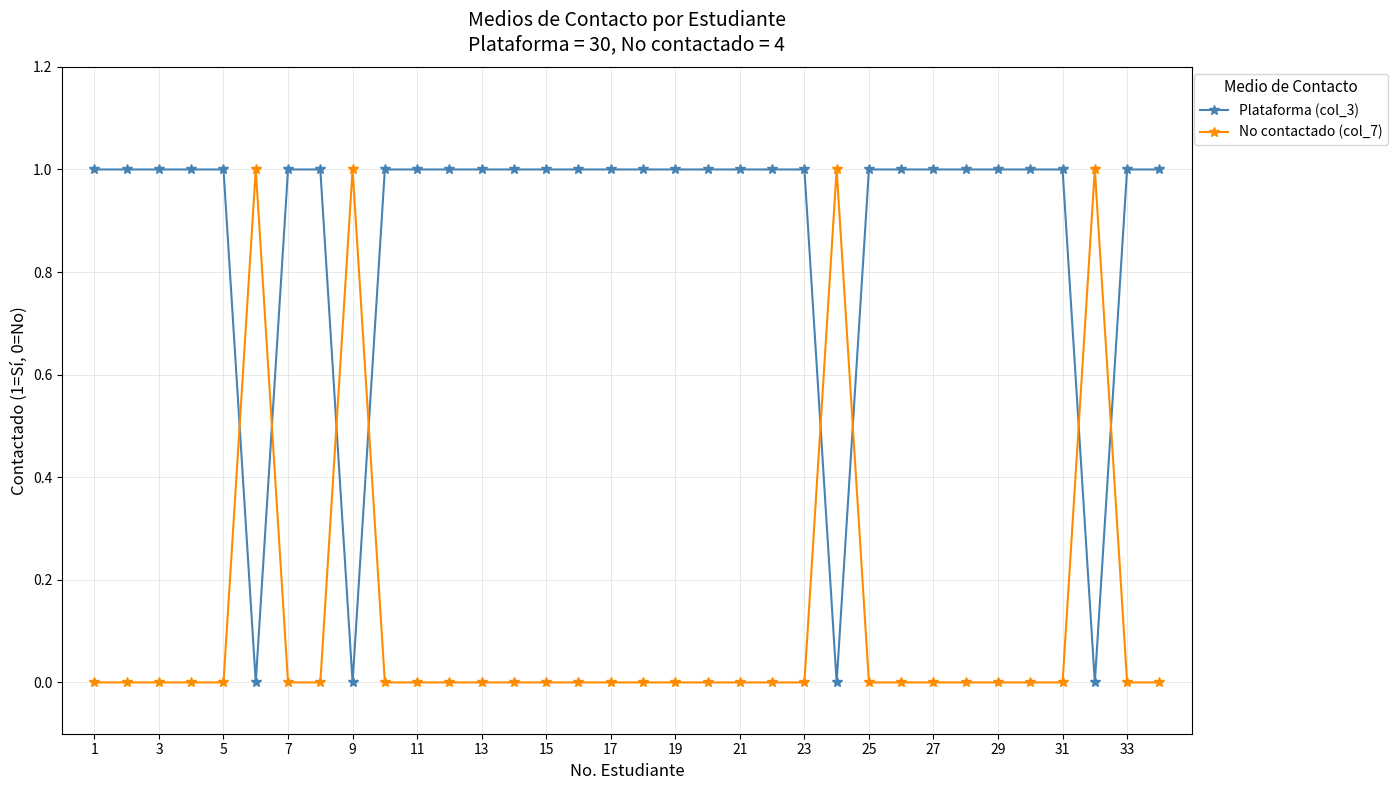

Count the number of categories in the chart.

34